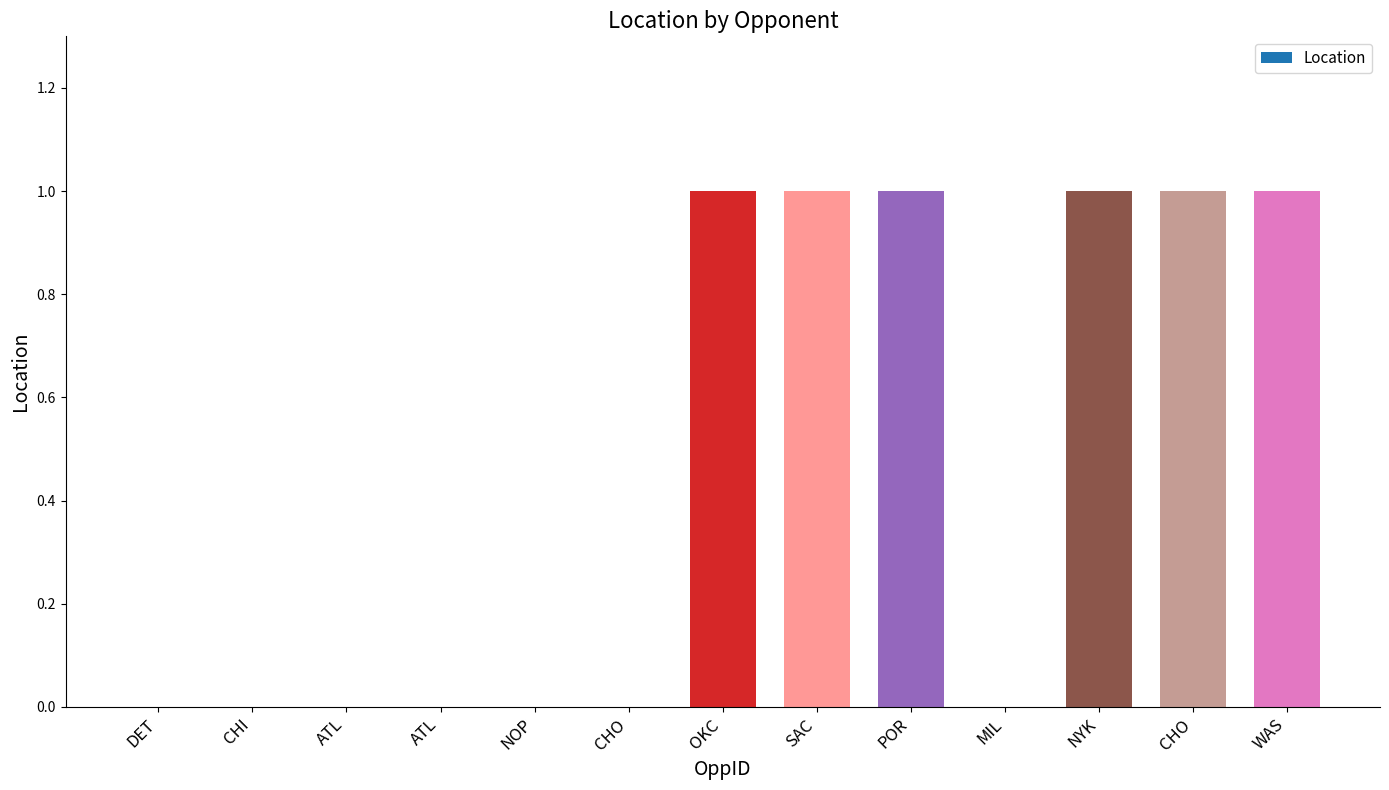

Count the number of categories in the chart.

13